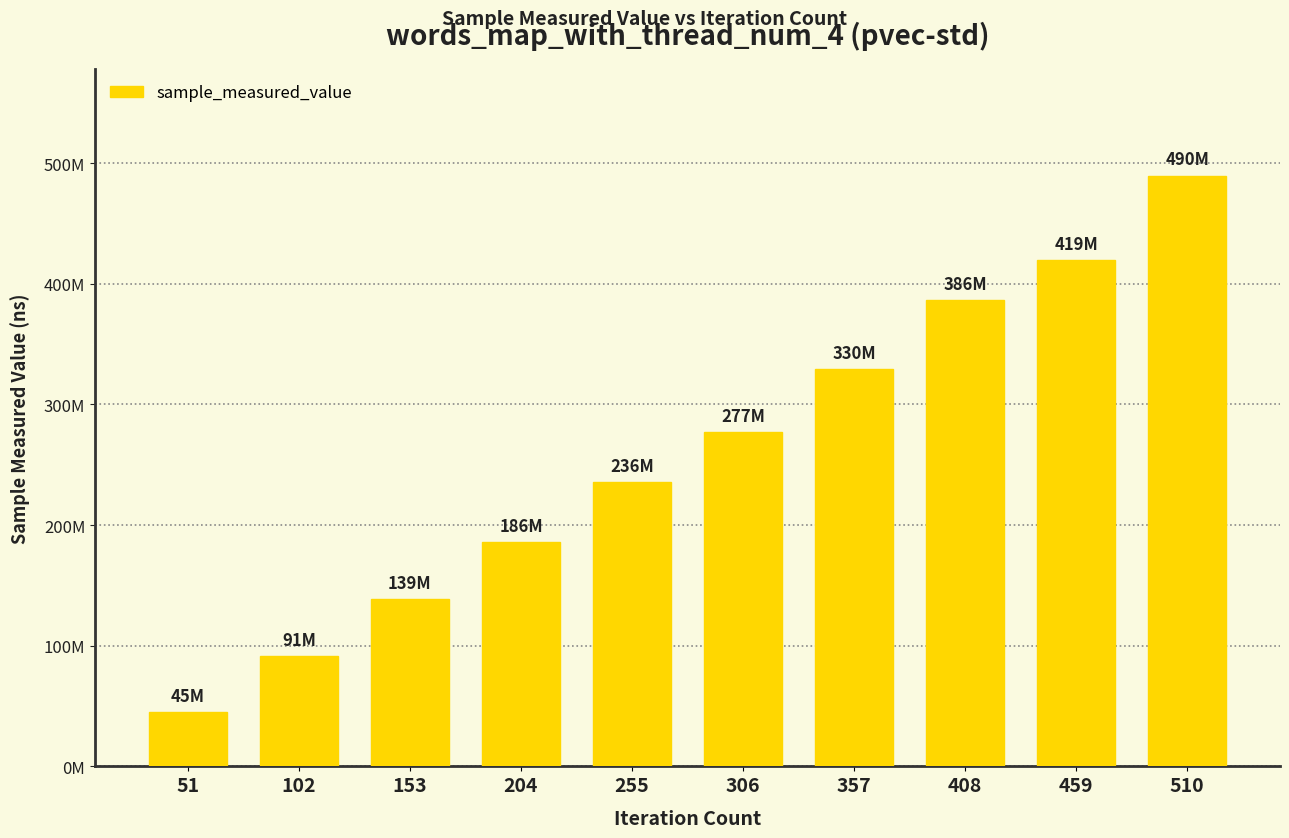

At which label does the data first exceed 277157799?

357